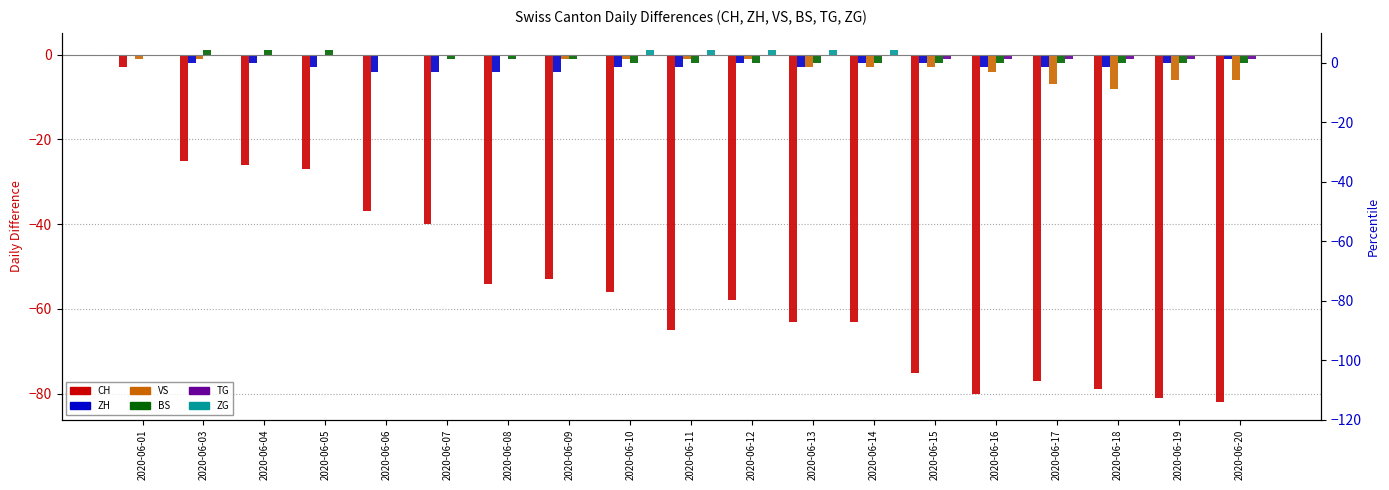

What is the average value of the BS series?

-1